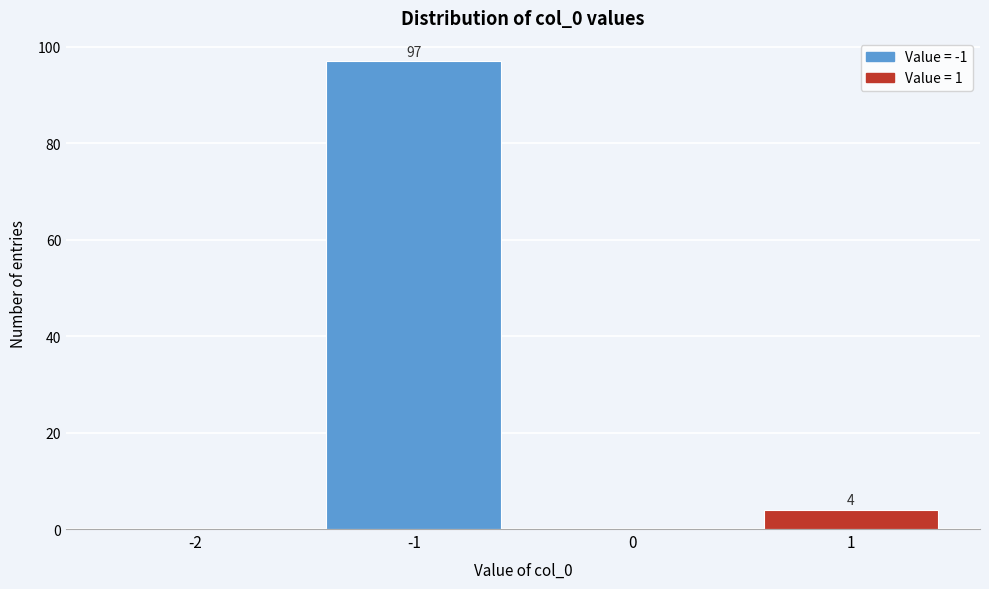

Over which range of the x-axis is the bar tallest?

-1.5 to -0.5